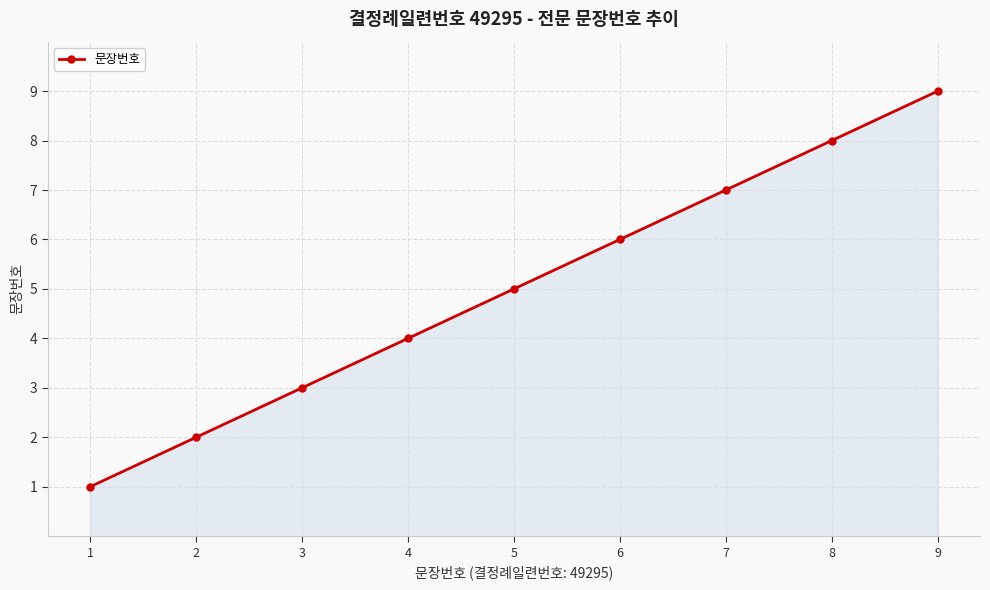

Which label corresponds to the smallest value in the chart?

1